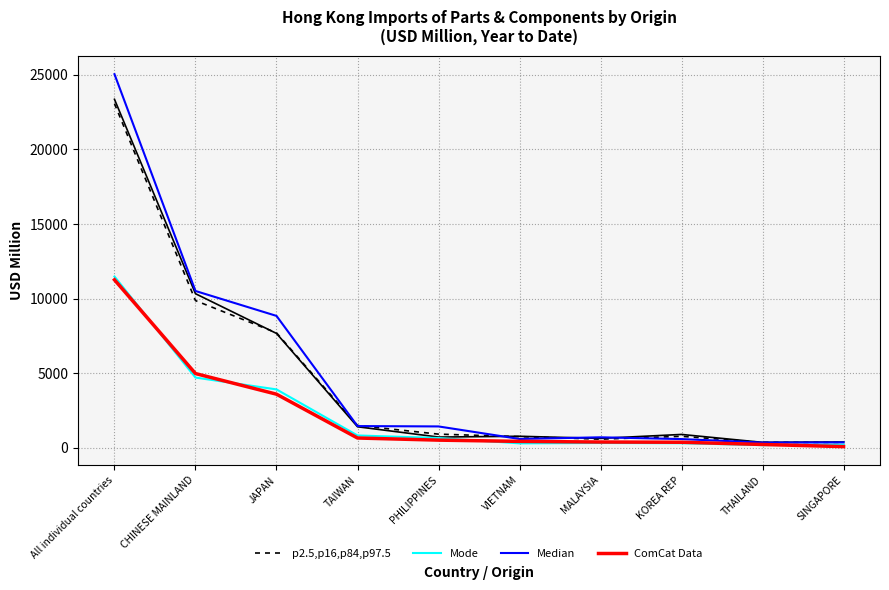

How many lines are shown in the chart?

4